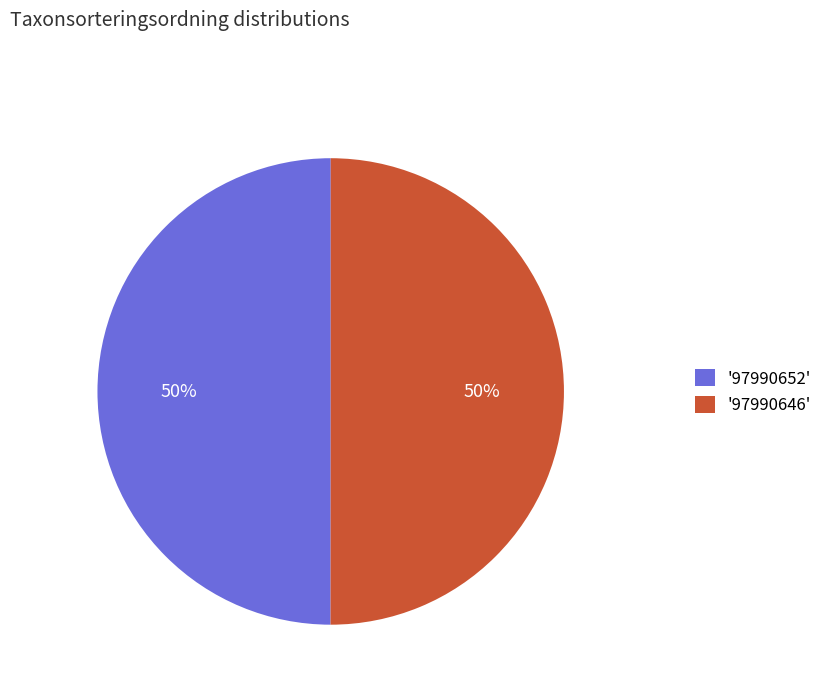

What is the ratio of the value at '97990652' to the value at '97990646'?

1.0